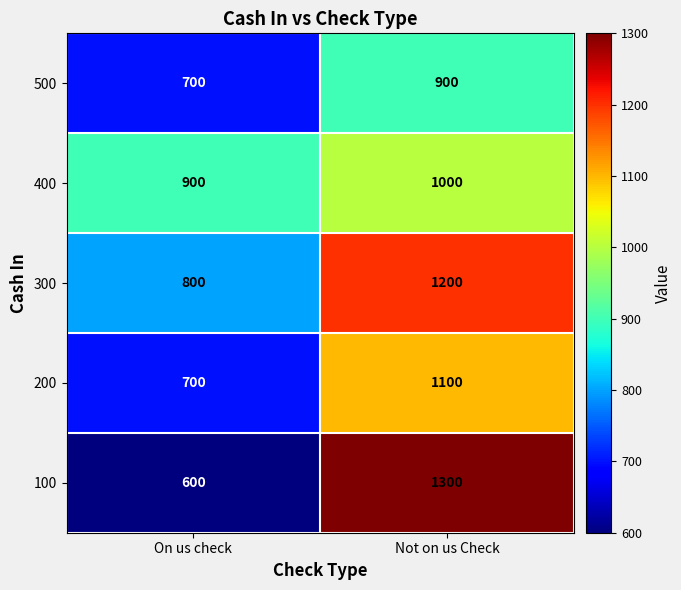

What is the difference between the 200 values at On us check and Not on us Check?

400